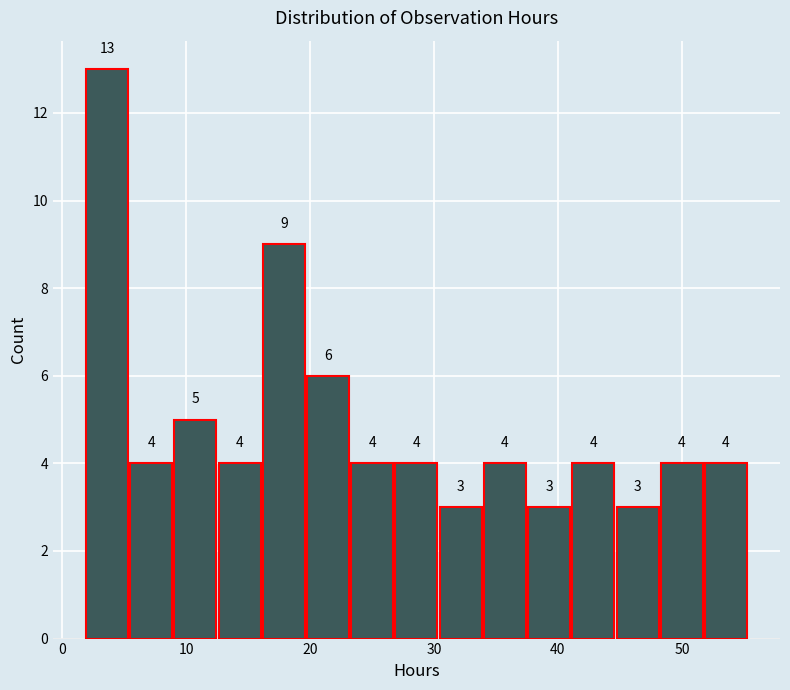

Around what value on the x-axis is the tallest bar? Give the approximate position of its centre, as read against the axis.

4